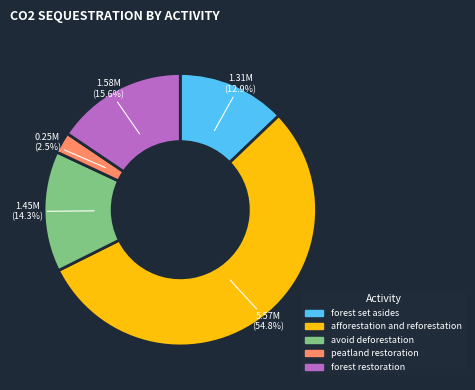

Which slice is the smallest?

peatland restoration